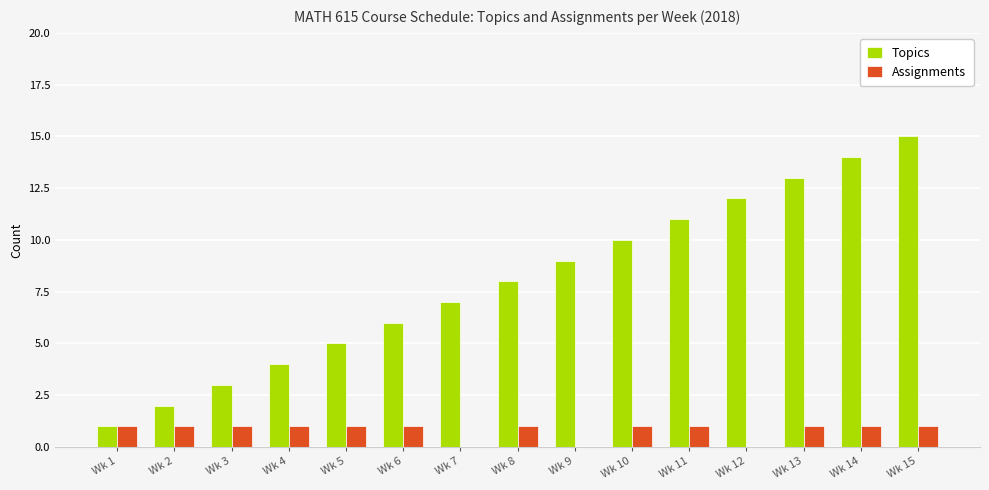

How many groups of bars are there?

15